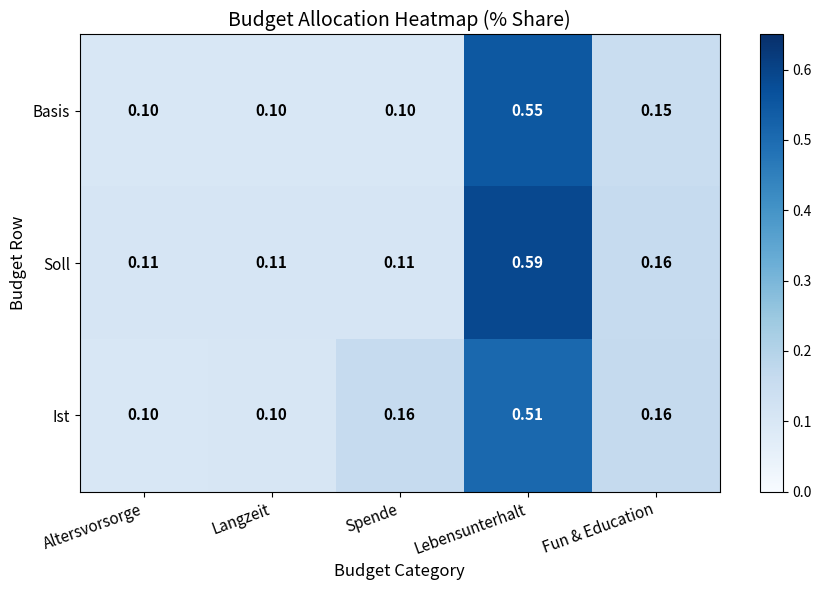

Rank the series by their maximum value, from lowest to highest.

Ist, Basis, Soll